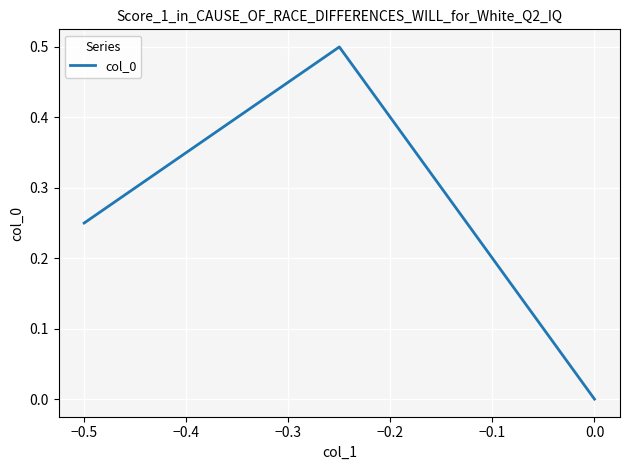

Does the chart display data point markers on the line(s)?

No